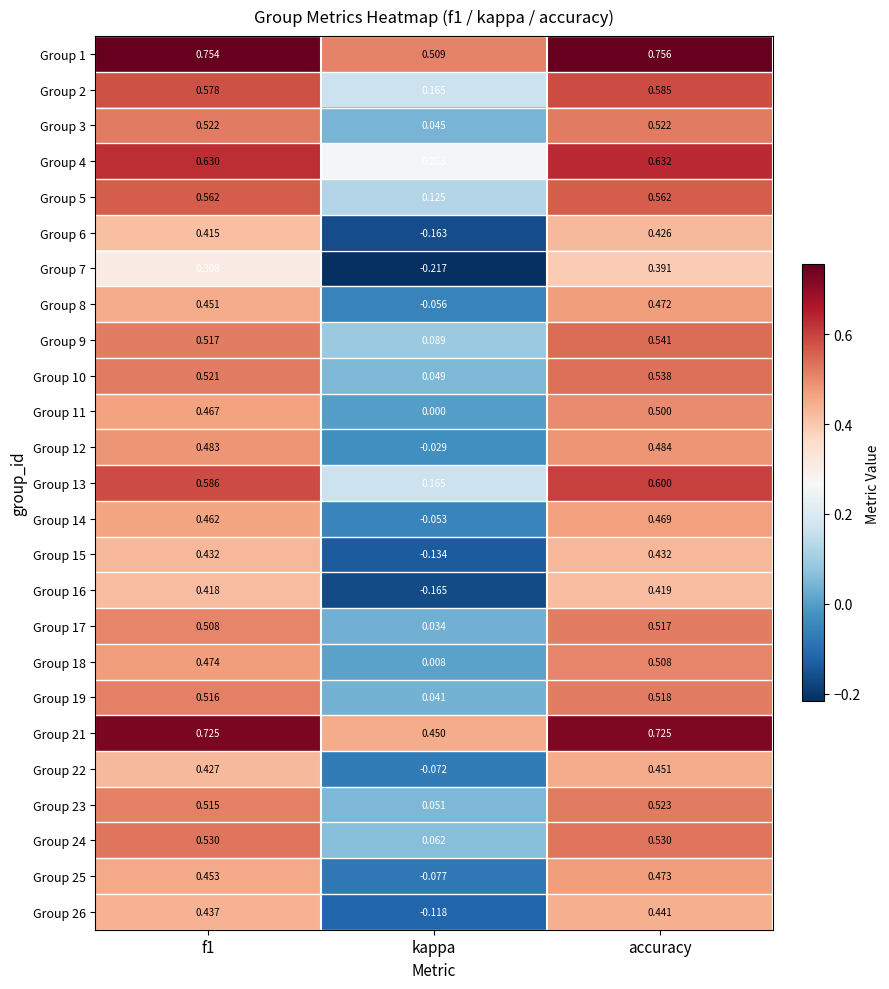

At which category is the sum across all series the highest?

accuracy